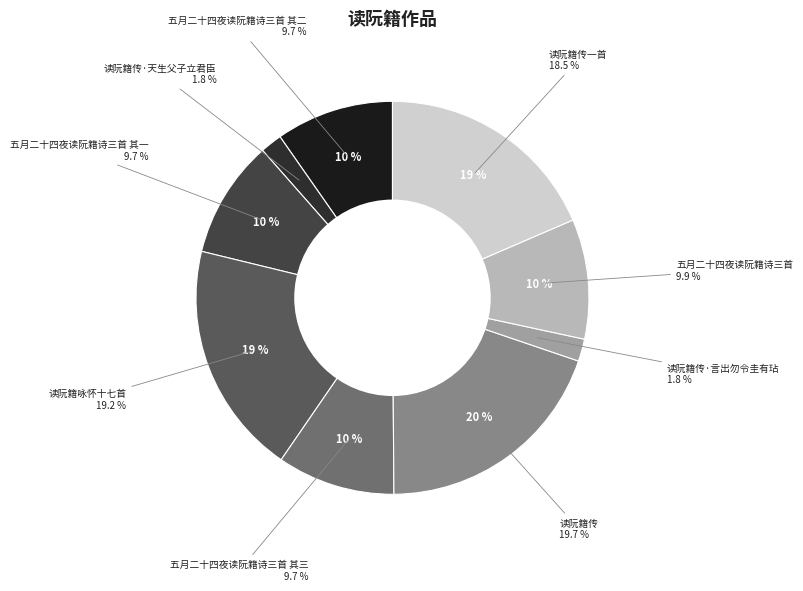

Does 读阮籍咏怀十七首 account for over 50% of the chart?

No